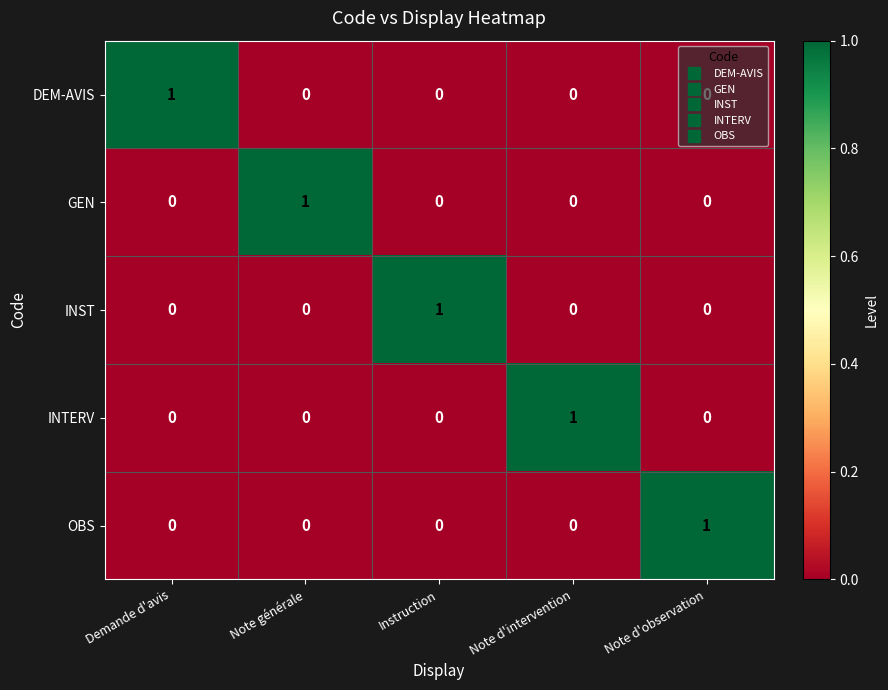

How many distinct data groups are displayed?

5